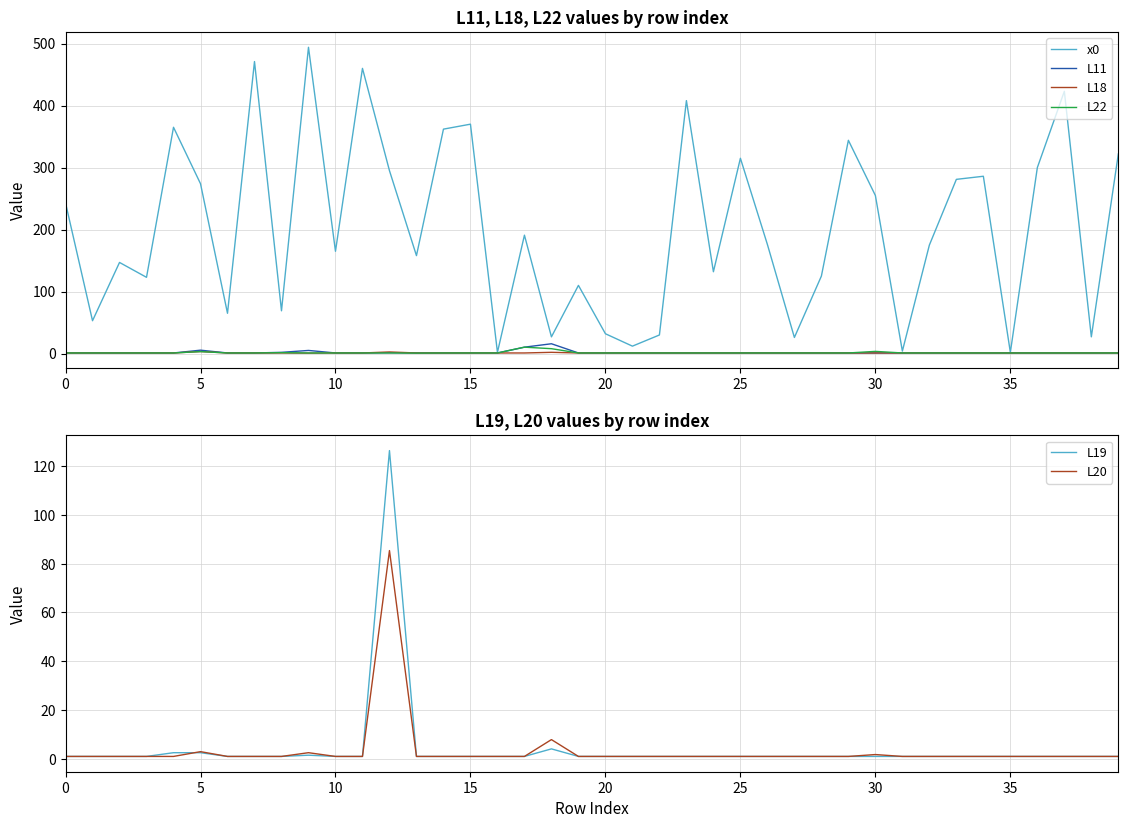

What is the sum of all L18 values?

44.7